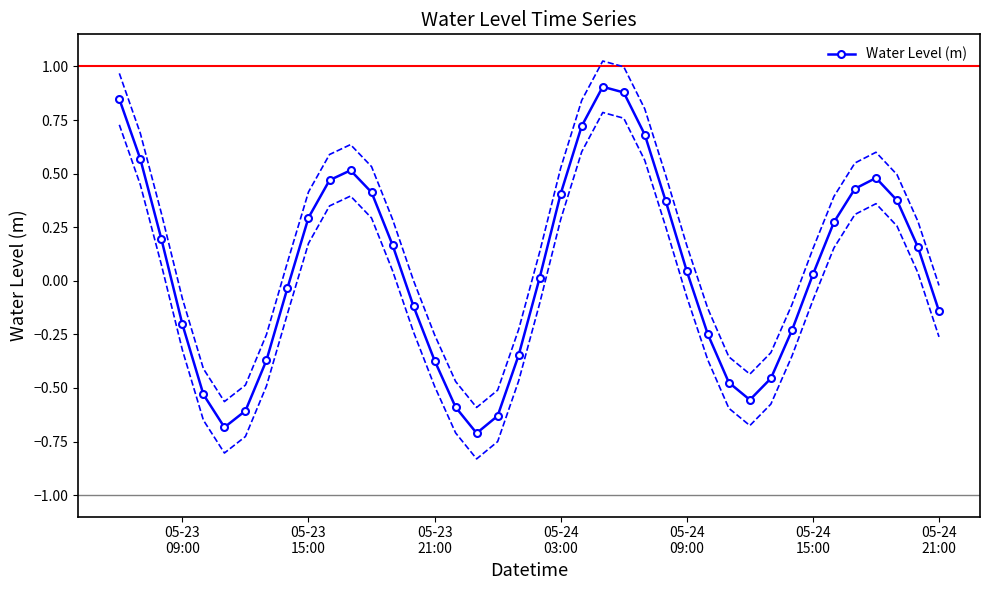

What is the maximum value for Water Level (m)?

0.9